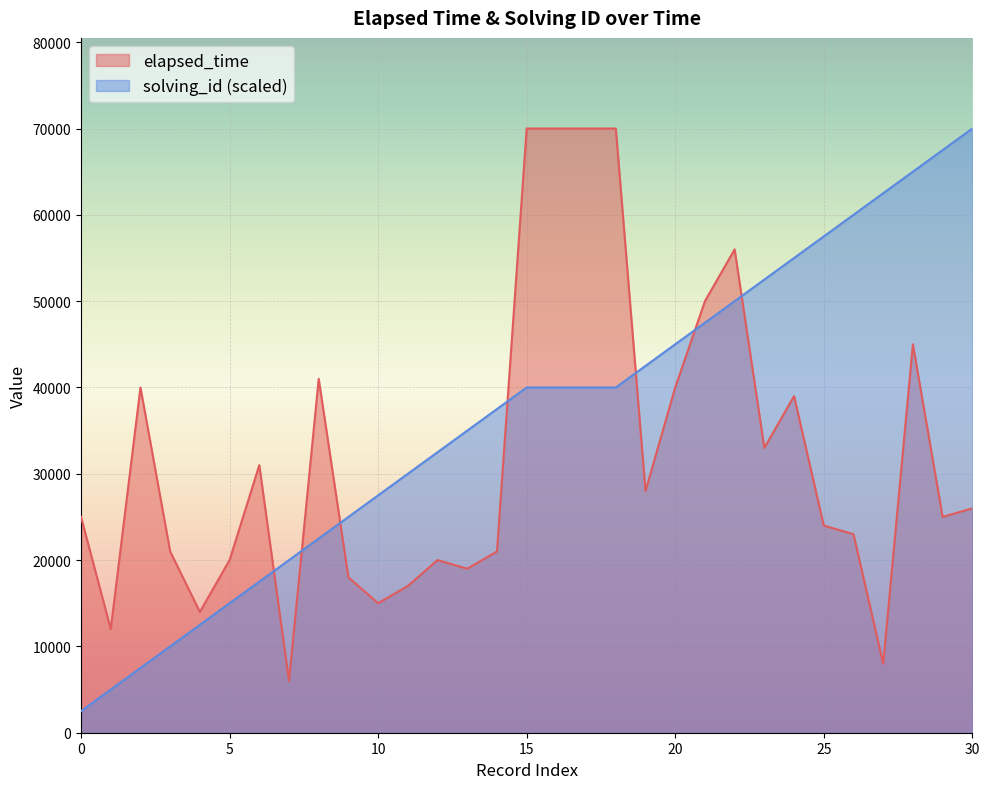

Rank the series by their average value, from lowest to highest.

elapsed_time, solving_id (scaled)